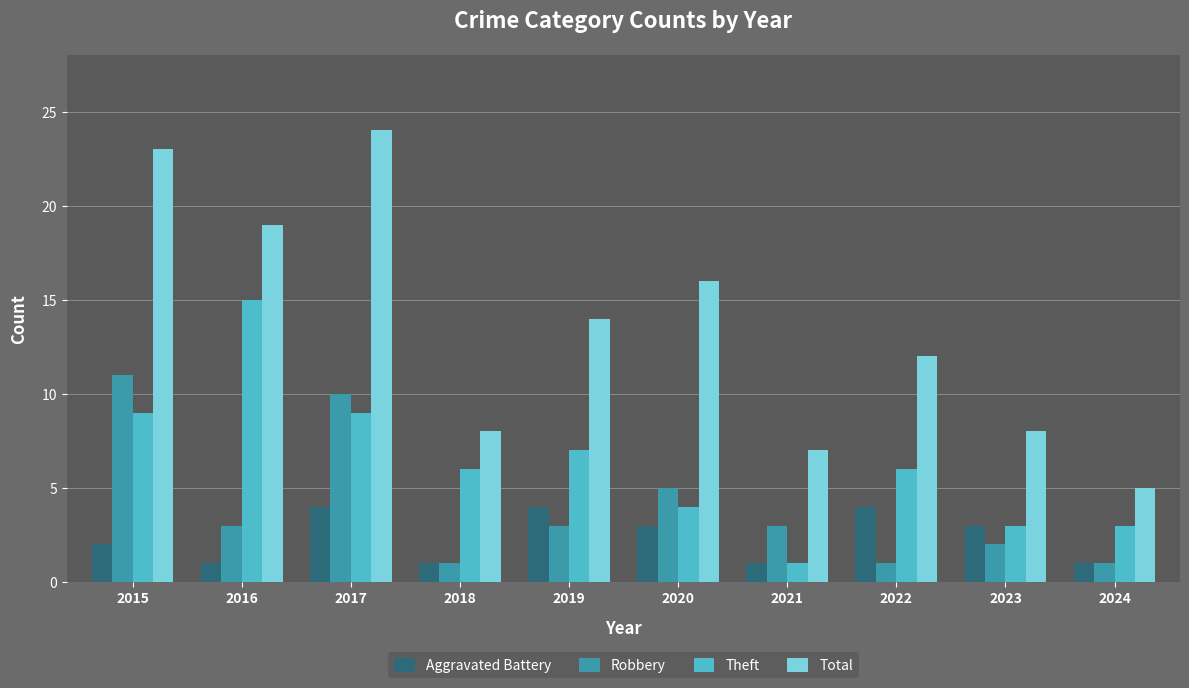

Reading right to left, transcribe all the data shown in this chart.

Aggravated Battery: 1	3	4	1	3	4	1	4	1	2
Robbery: 1	2	1	3	5	3	1	10	3	11
Theft: 3	3	6	1	4	7	6	9	15	9
Total: 5	8	12	7	16	14	8	24	19	23